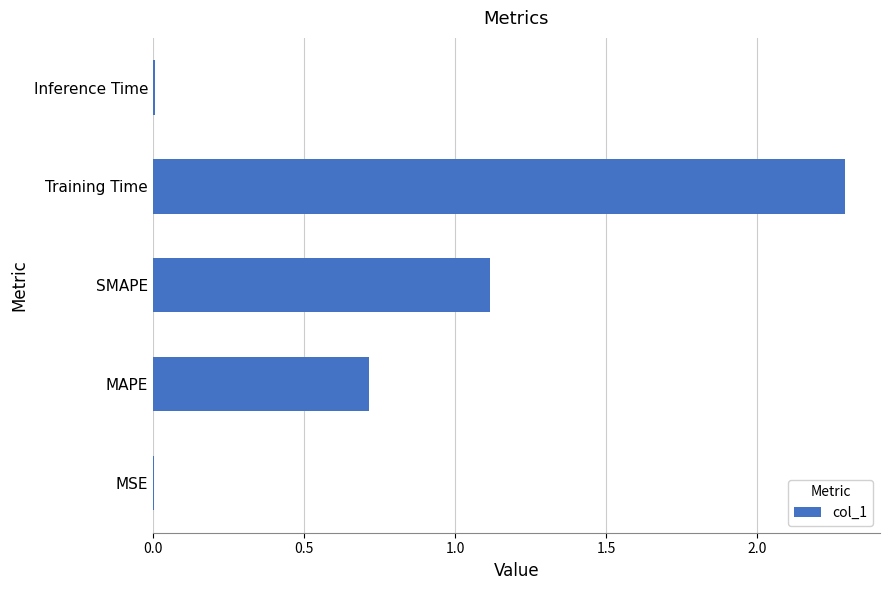

What is the greatest value displayed?

2.3